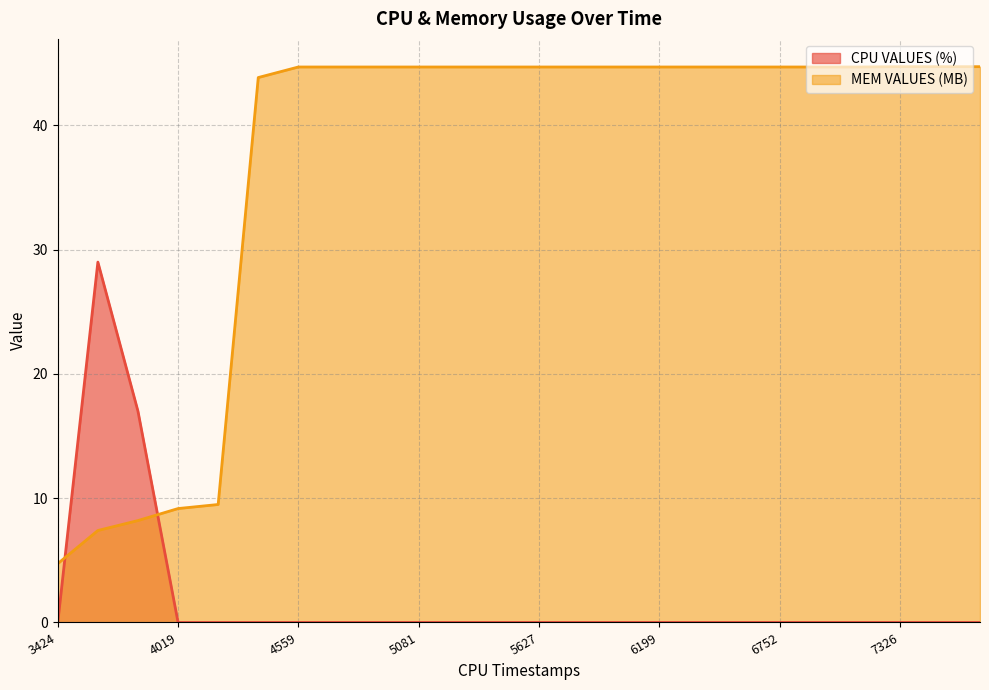

Is it true that CPU VALUES (%) equals 0.0 at 6941?

True